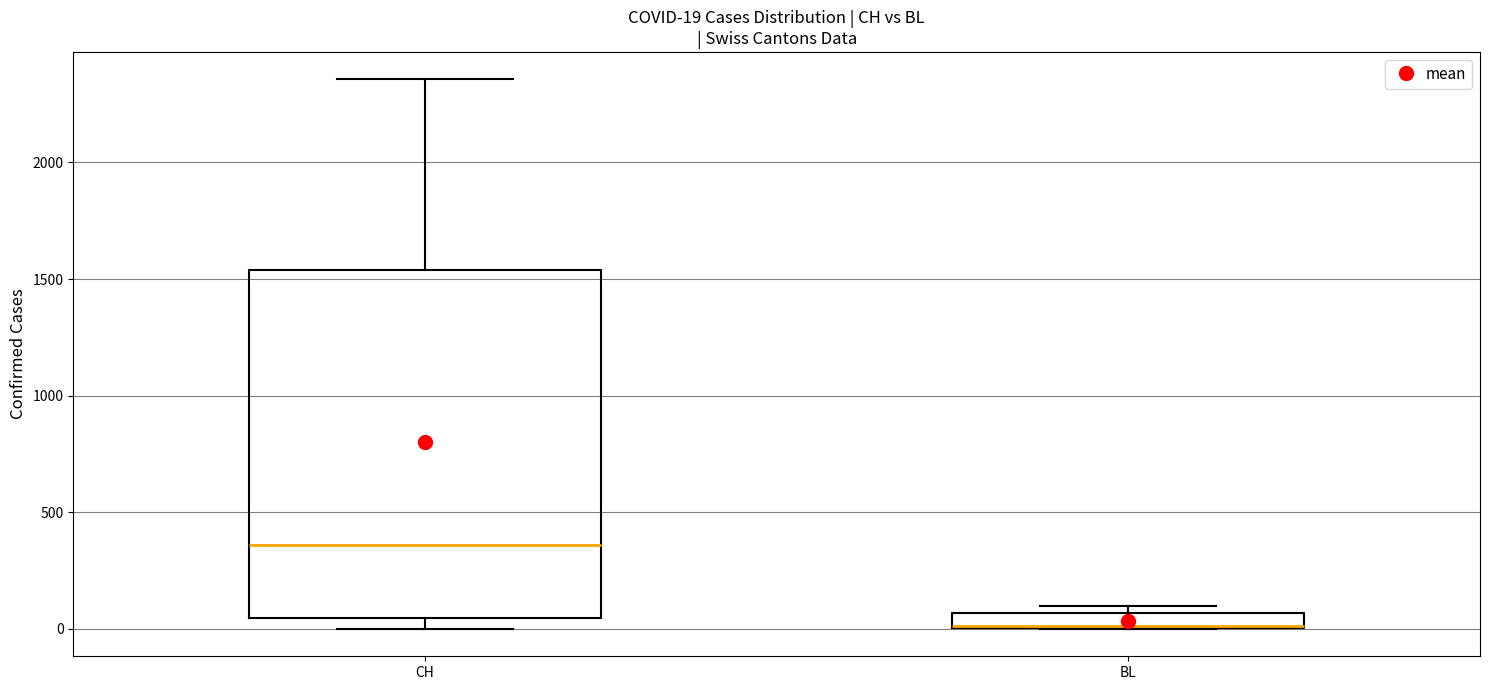

Comparing the boxes themselves (not the whiskers), which one is the tallest?

CH